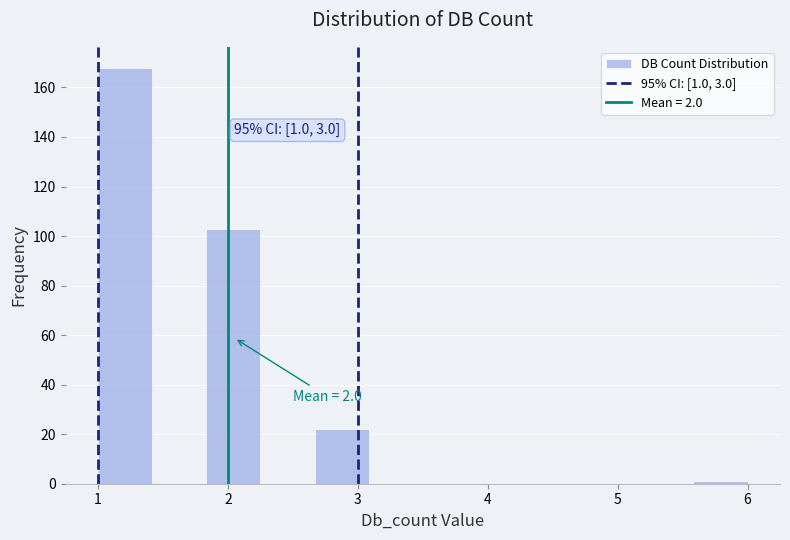

Over which range of the x-axis is the bar tallest?

1.0 to 1.4